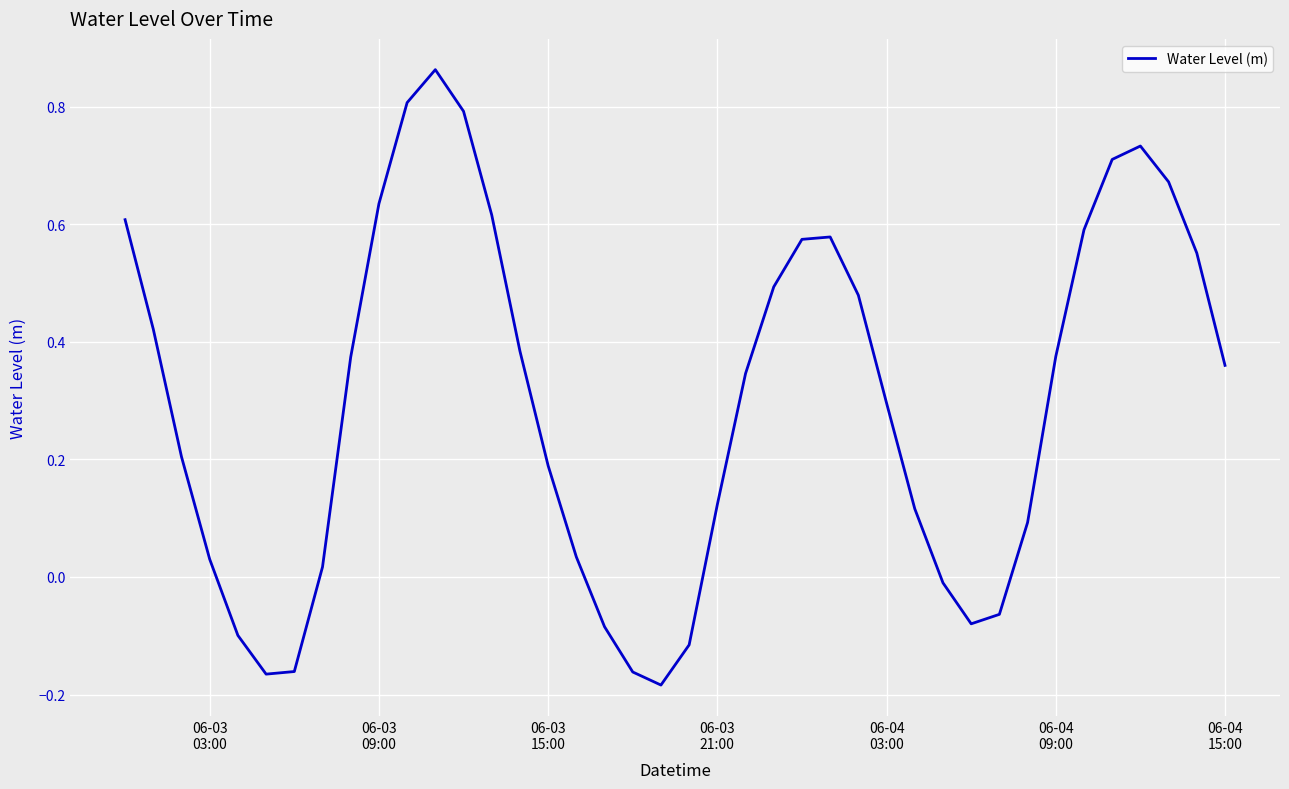

True or false: there are more than 1 points higher than both neighbors.

True